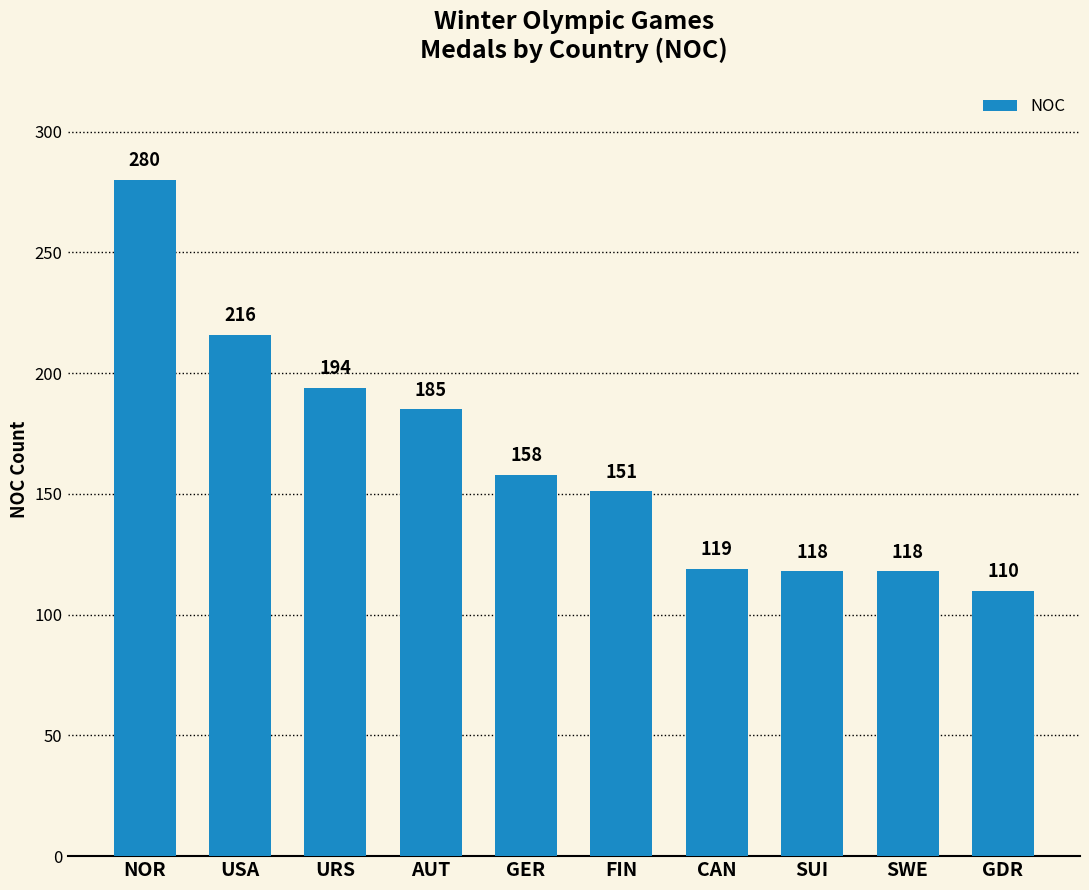

True or false: the data shows 57 at SUI.

False